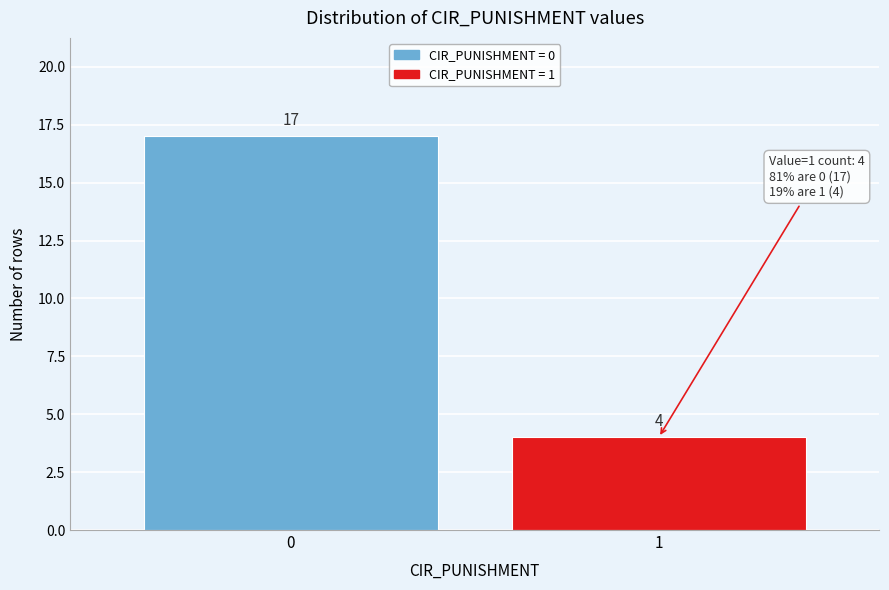

Reading left to right, extract all data points from this chart.

17	4